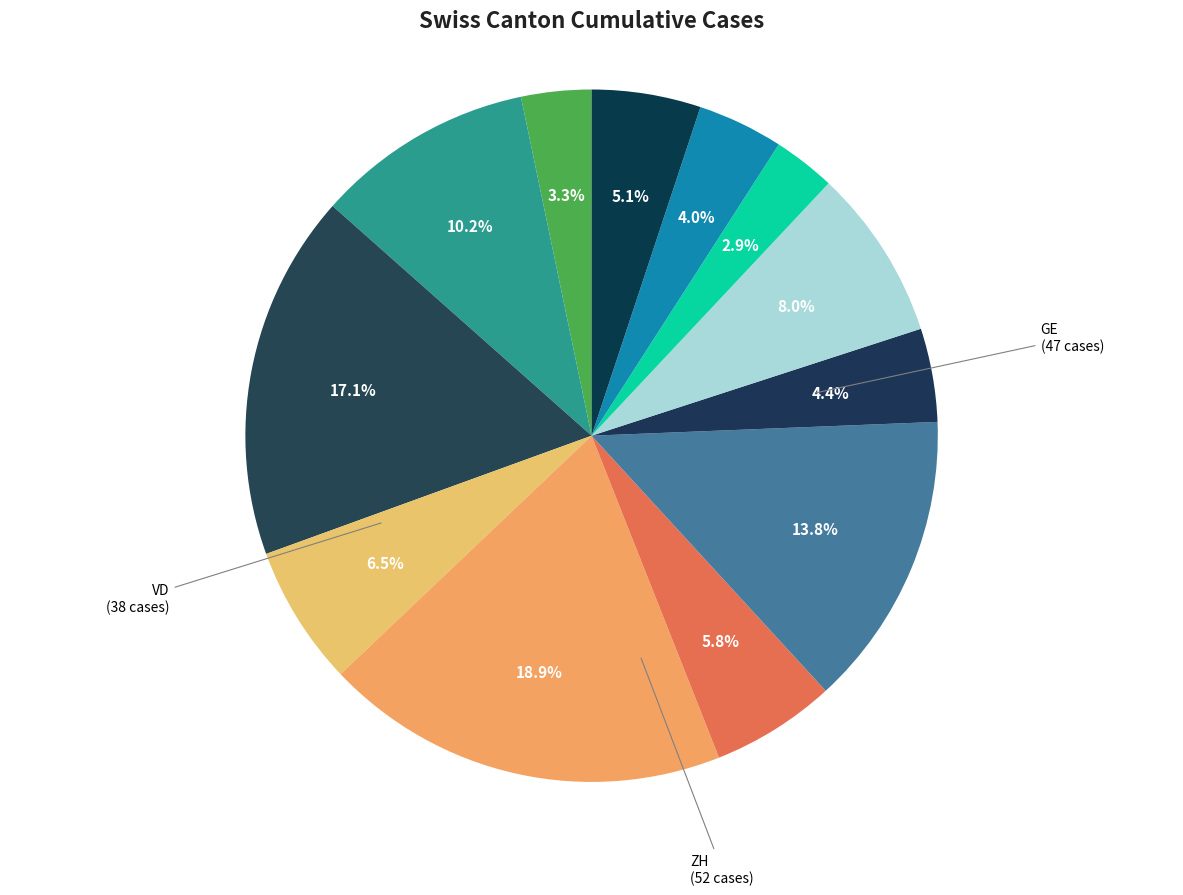

How many slices are in this pie chart?

12